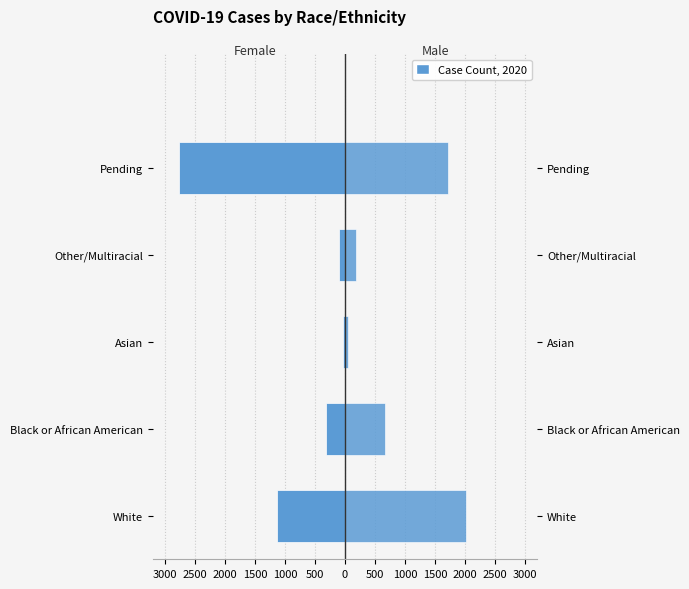

Rank the series by their maximum value, from lowest to highest.

Female, Male